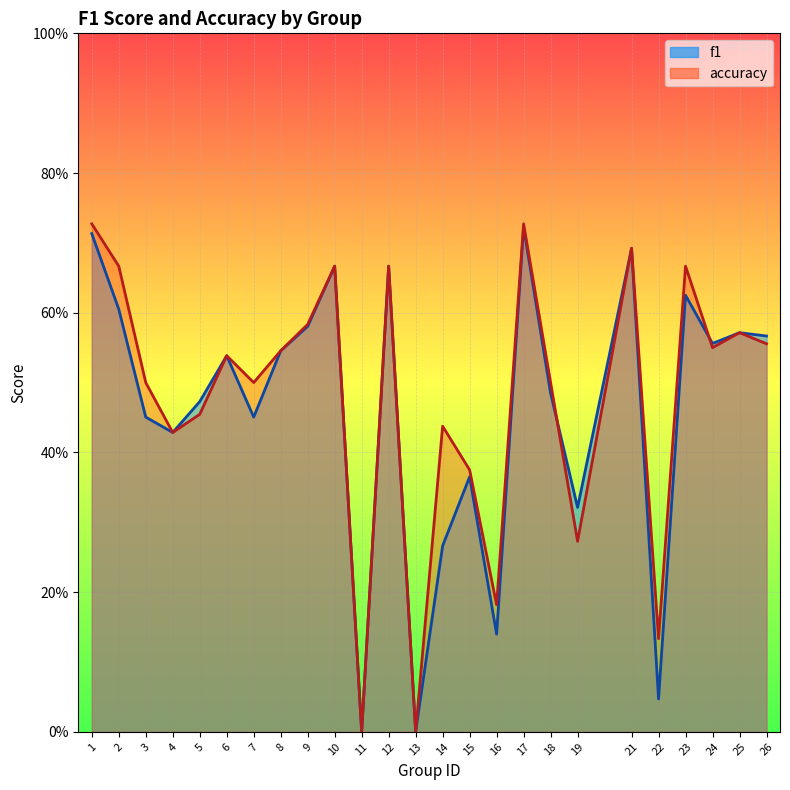

What is the difference between the maximum and minimum values in the f1 series?

0.7